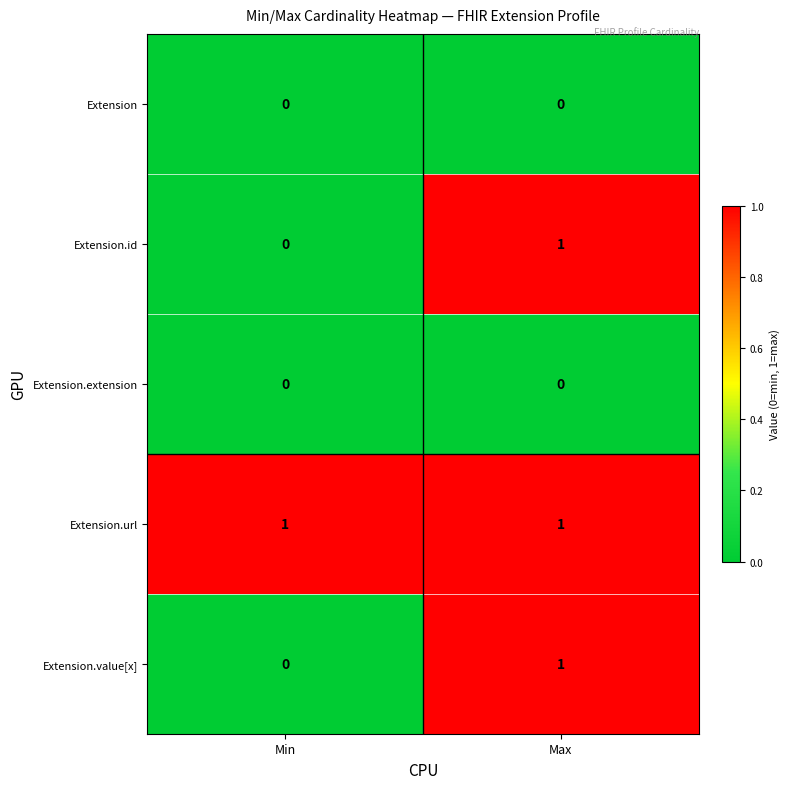

Reading right to left, list all the values displayed in this chart.

Extension: 0	0
Extension.id: 1	0
Extension.extension: 0	0
Extension.url: 1	1
Extension.value[x]: 1	0